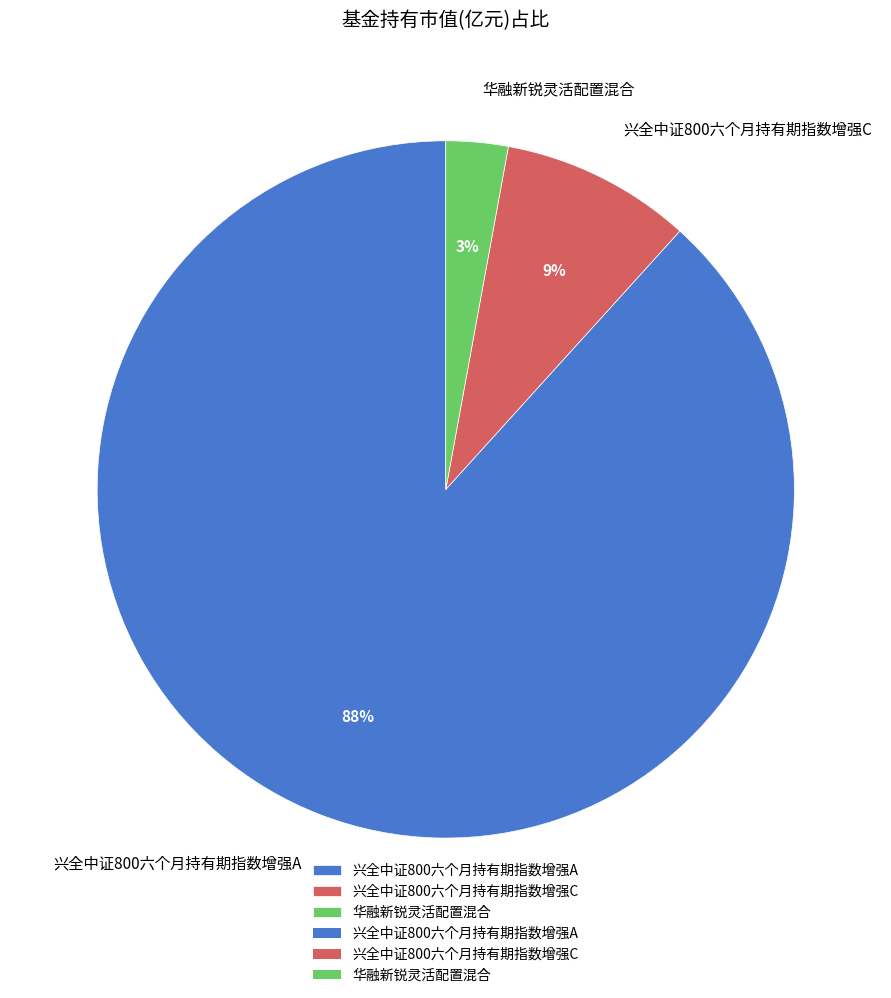

How many slices are in this pie chart?

3